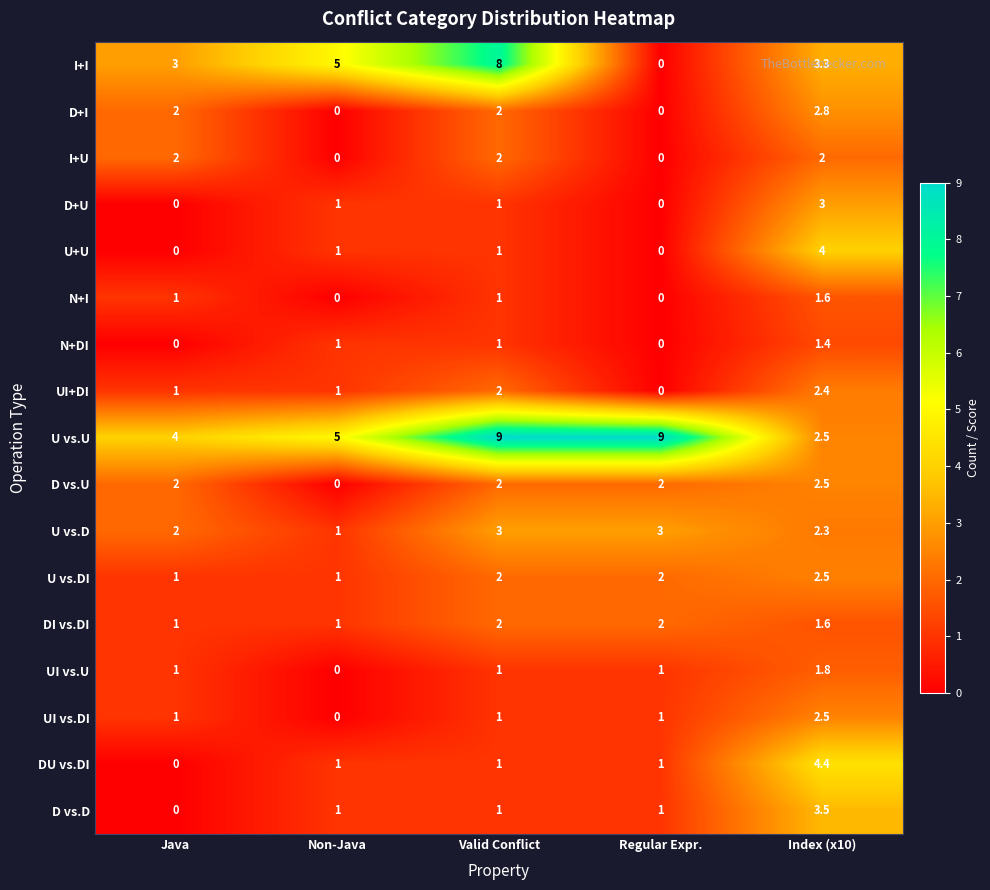

What is the difference between the highest and lowest values at Regular Expr.?

9.0